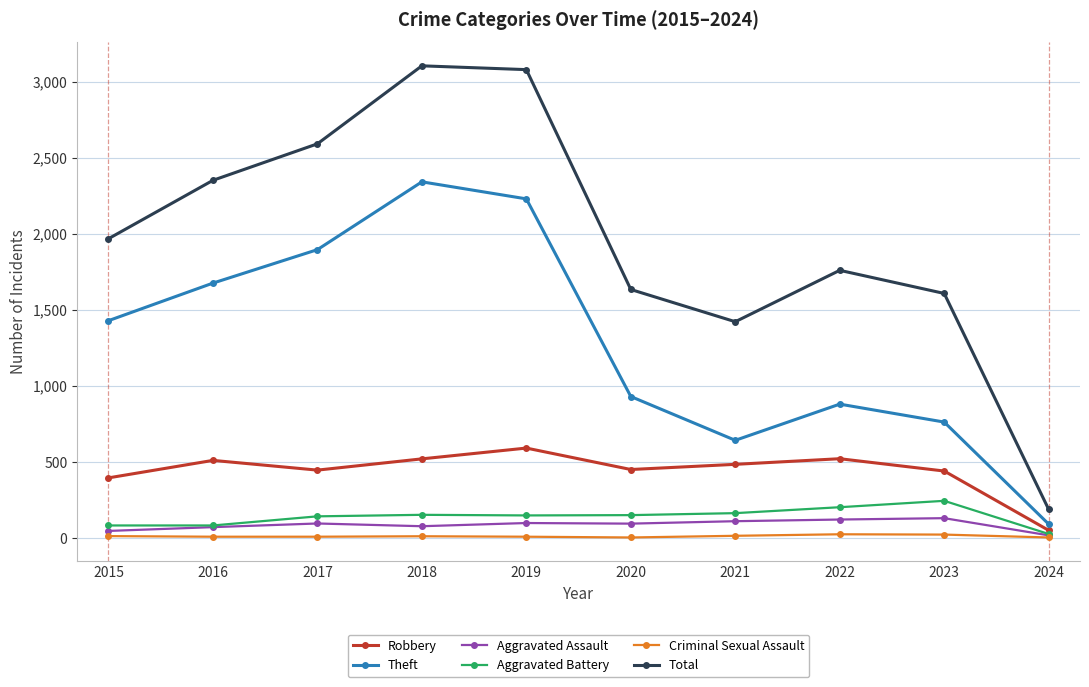

True or false: Criminal Sexual Assault and Robbery cross at least once.

False